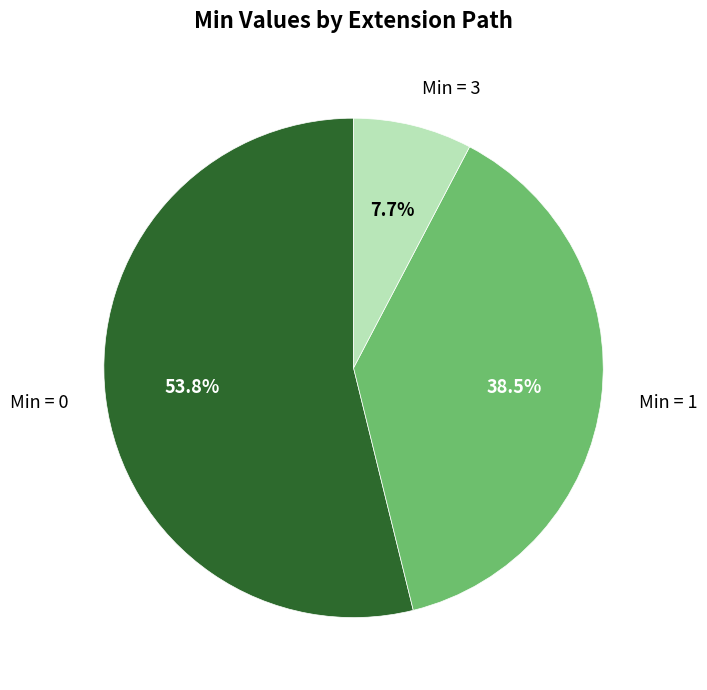

Is there a majority slice in this chart?

Yes